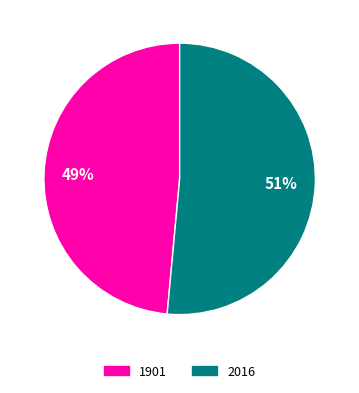

True or false: 1901 accounts for 34% of the total.

False